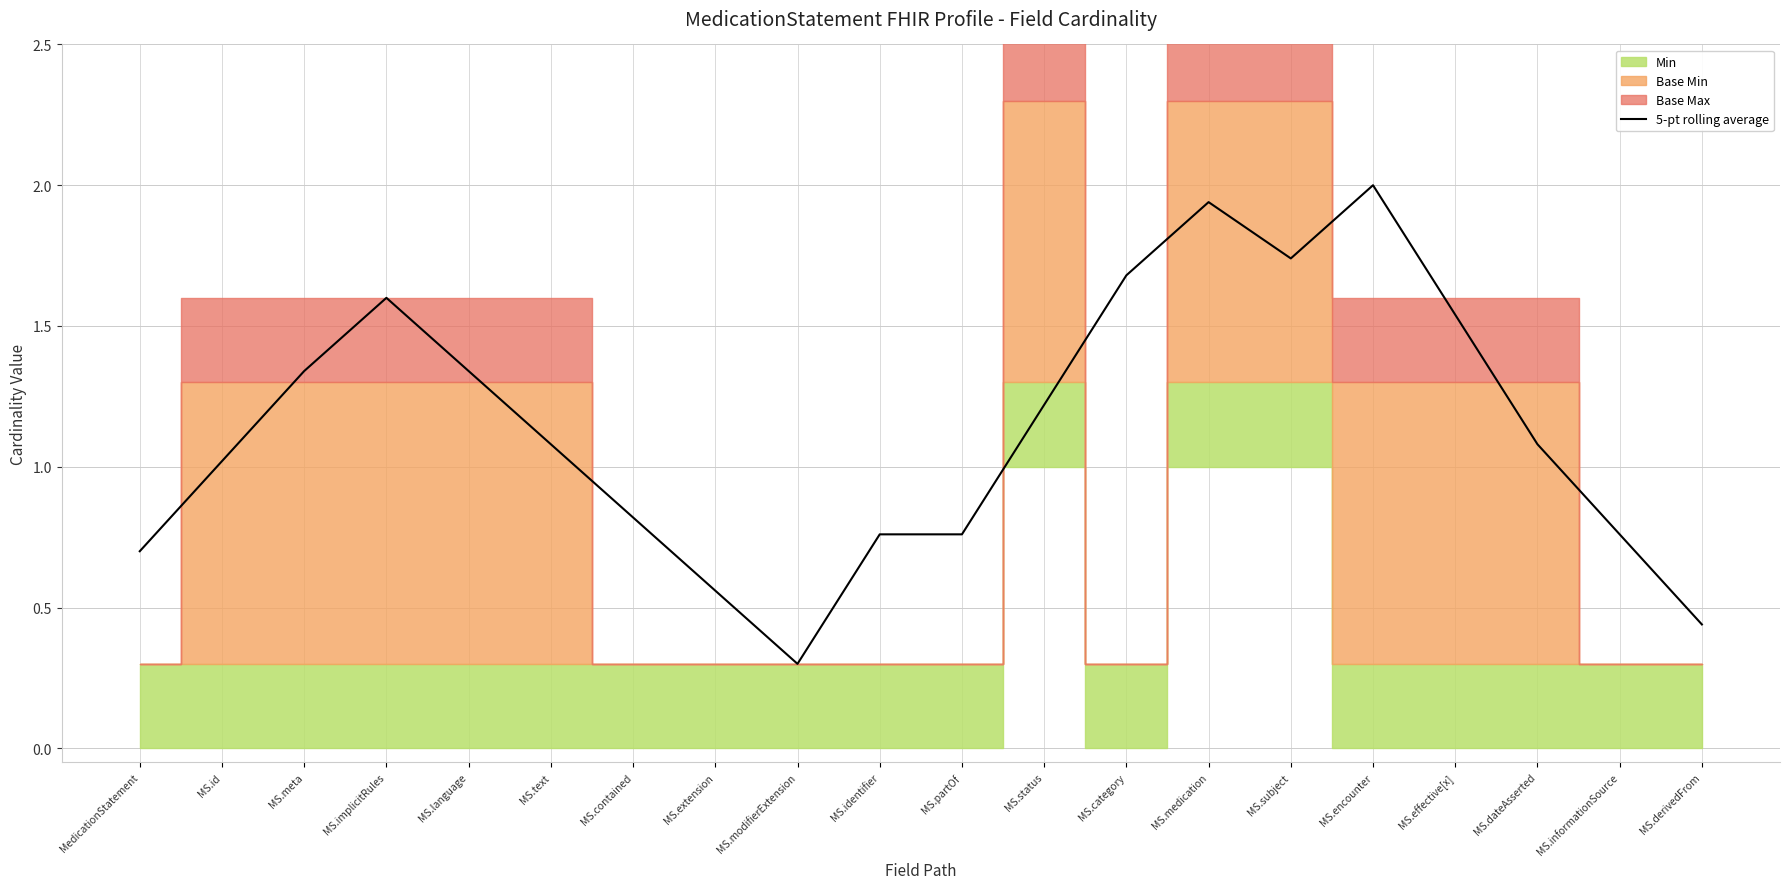

The value at MedicationStatement is 0.5. True or false?

False